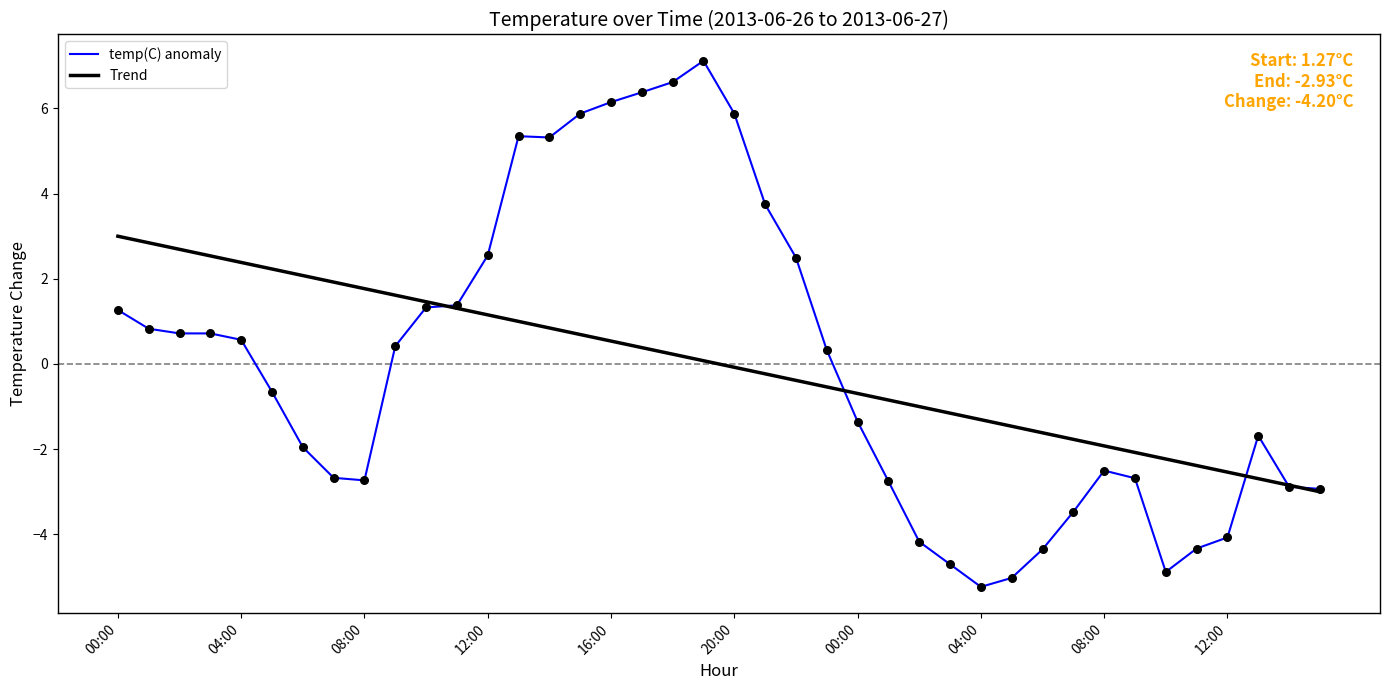

What are all the series names shown in the legend?

temp(C) anomaly, Trend